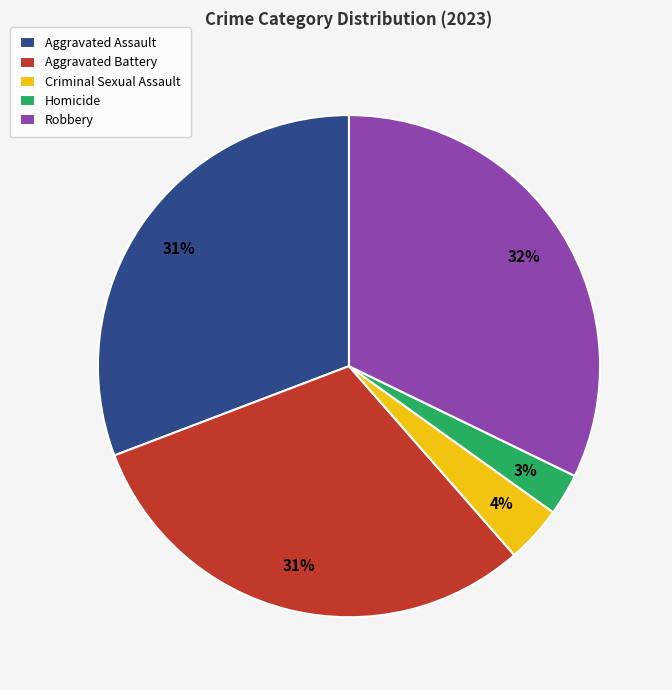

Is the sum of Criminal Sexual Assault and Aggravated Battery greater than half?

No